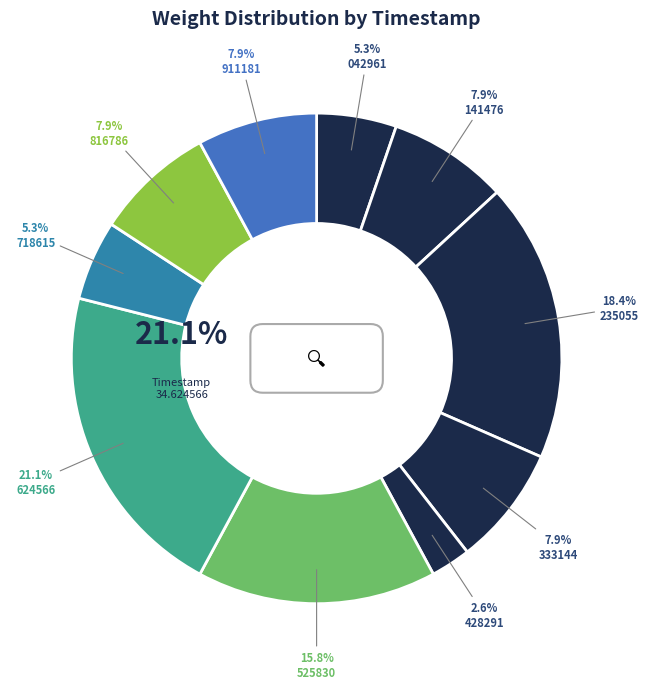

True or false: 00:39:34.911181 accounts for 19% of the total.

False